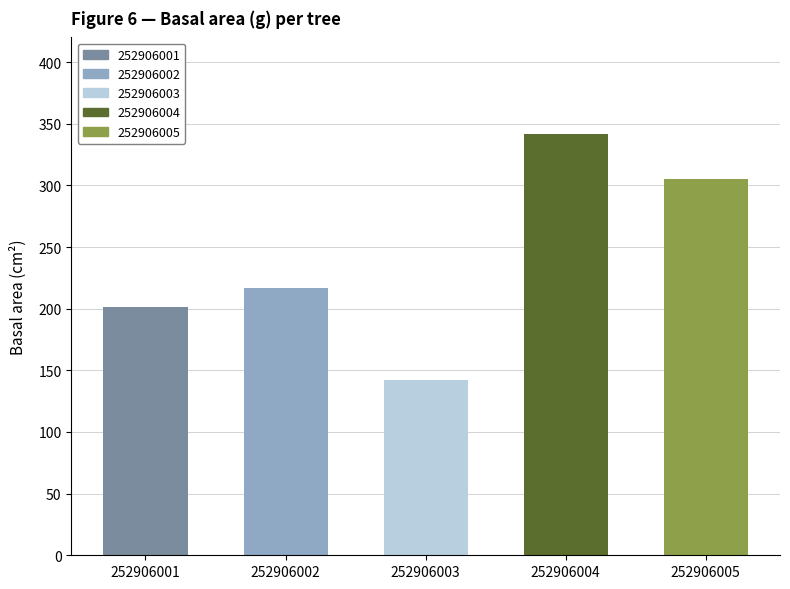

Rank the categories by value from highest to lowest.

252906004, 252906005, 252906002, 252906001, 252906003